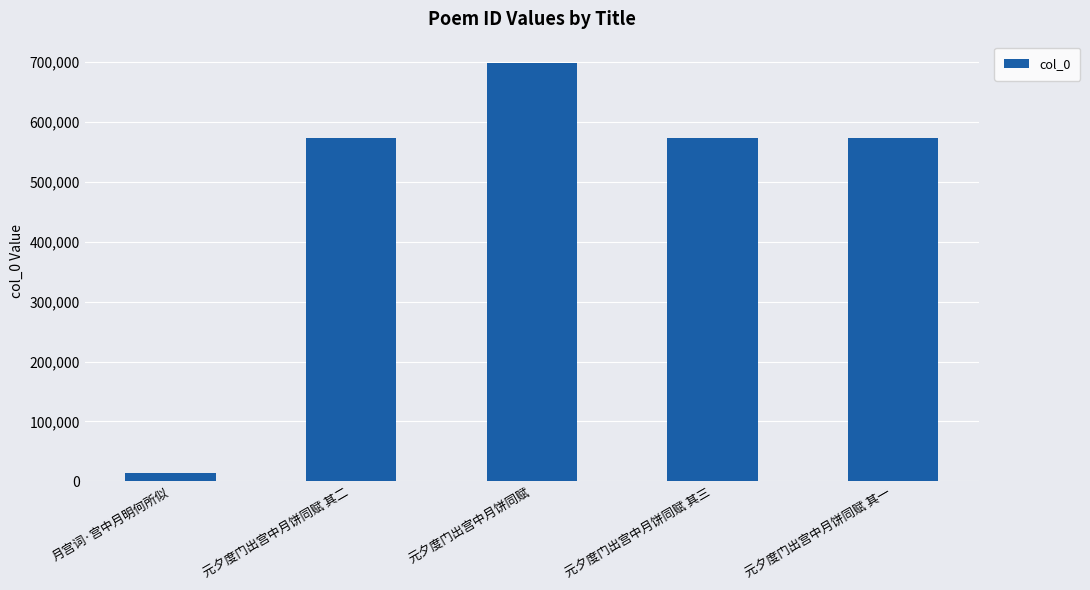

True or false: the data shows 310075 at 元夕度门出宫中月饼同赋 其一.

False